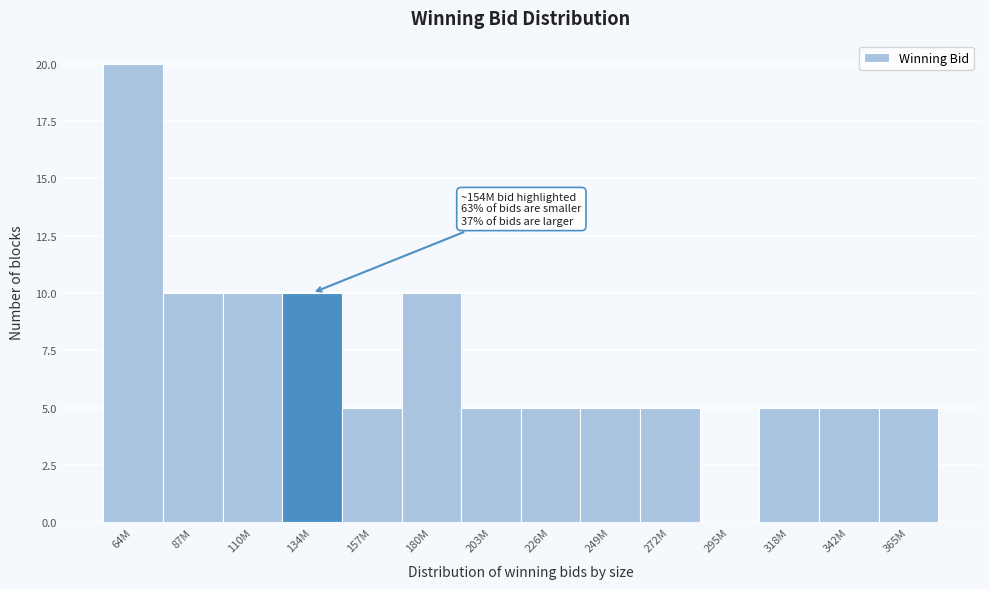

Reading left to right, extract all data points from this chart.

64M=20	87M=10	110M=10	134M=10	157M=5	180M=10	203M=5	226M=5	249M=5	272M=5	295M=0	318M=5	342M=5	365M=5